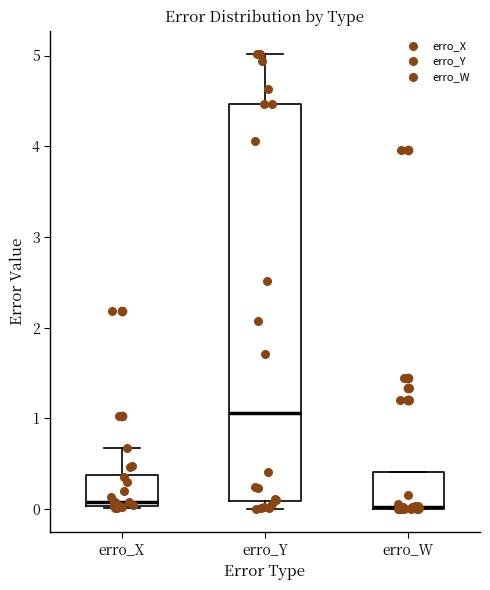

Which box is the tallest, from its lower edge to its upper edge?

erro_Y